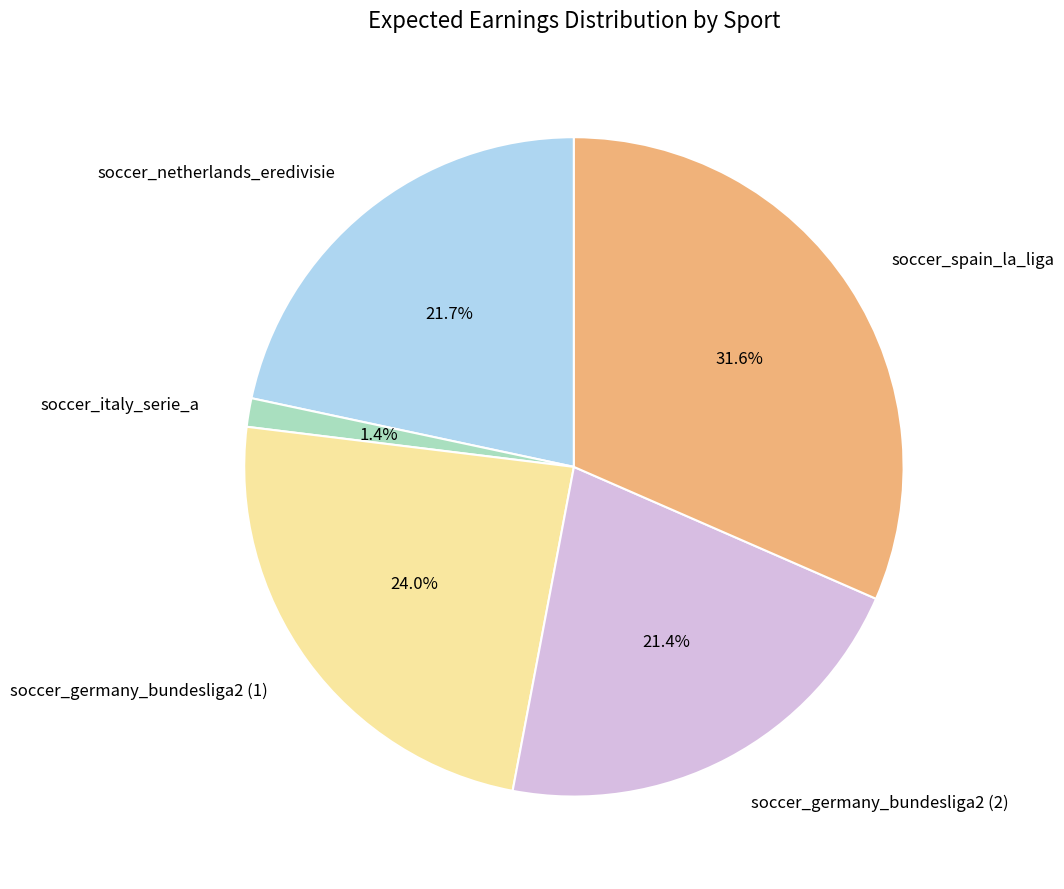

Combined, what portion of the pie is soccer_italy_serie_a and soccer_germany_bundesliga2 (2)?

22.8%